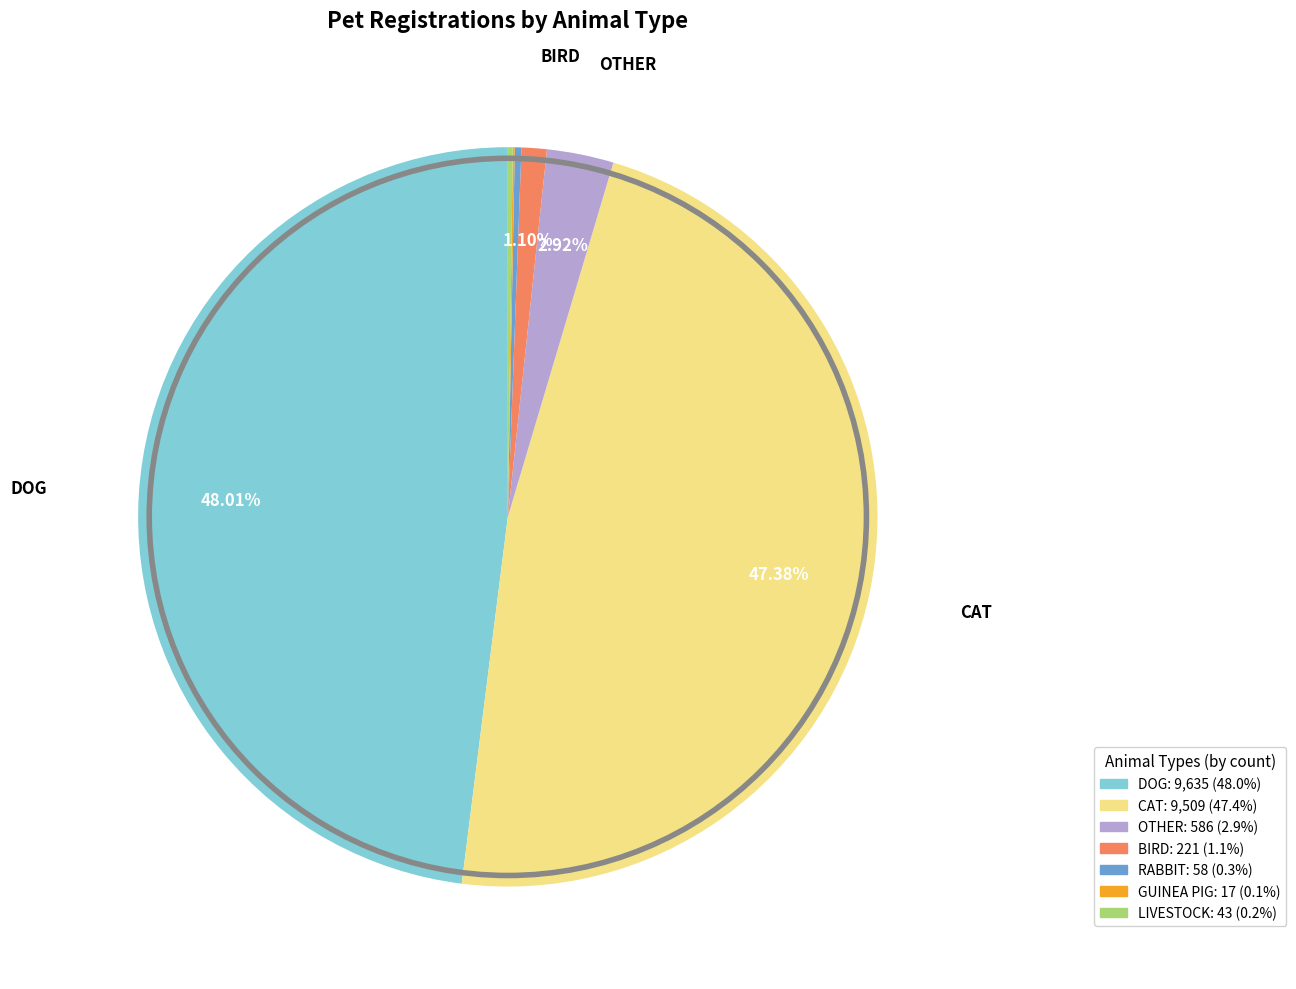

Does any single category account for the majority?

No